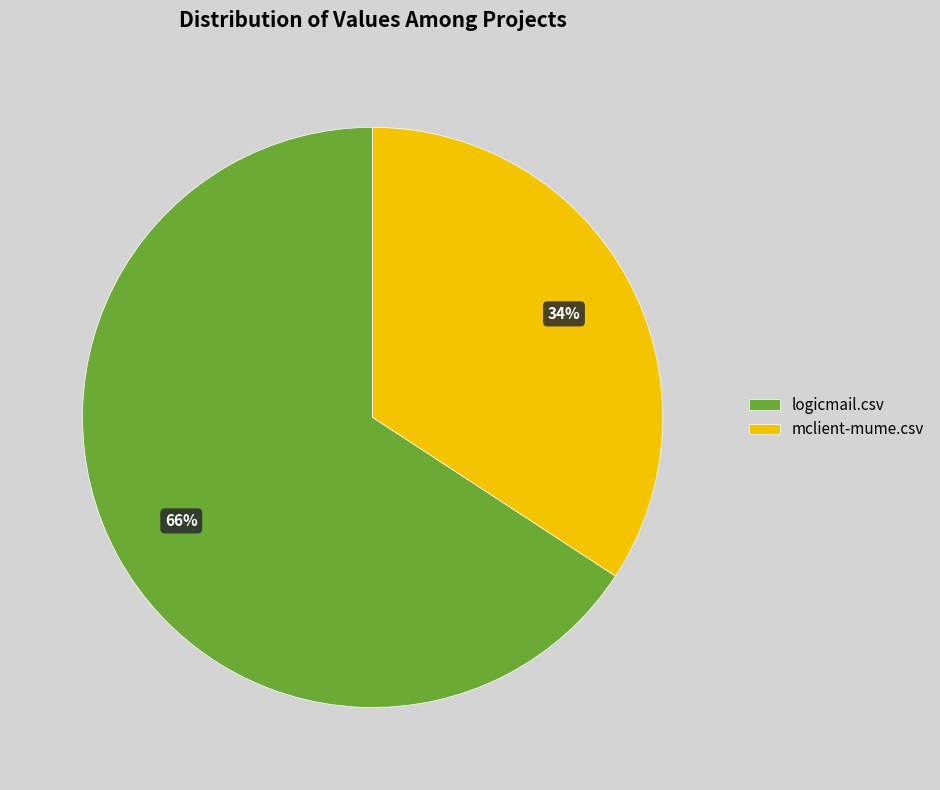

To the nearest percent, what is the difference between the largest and smallest slice percentages?

32%